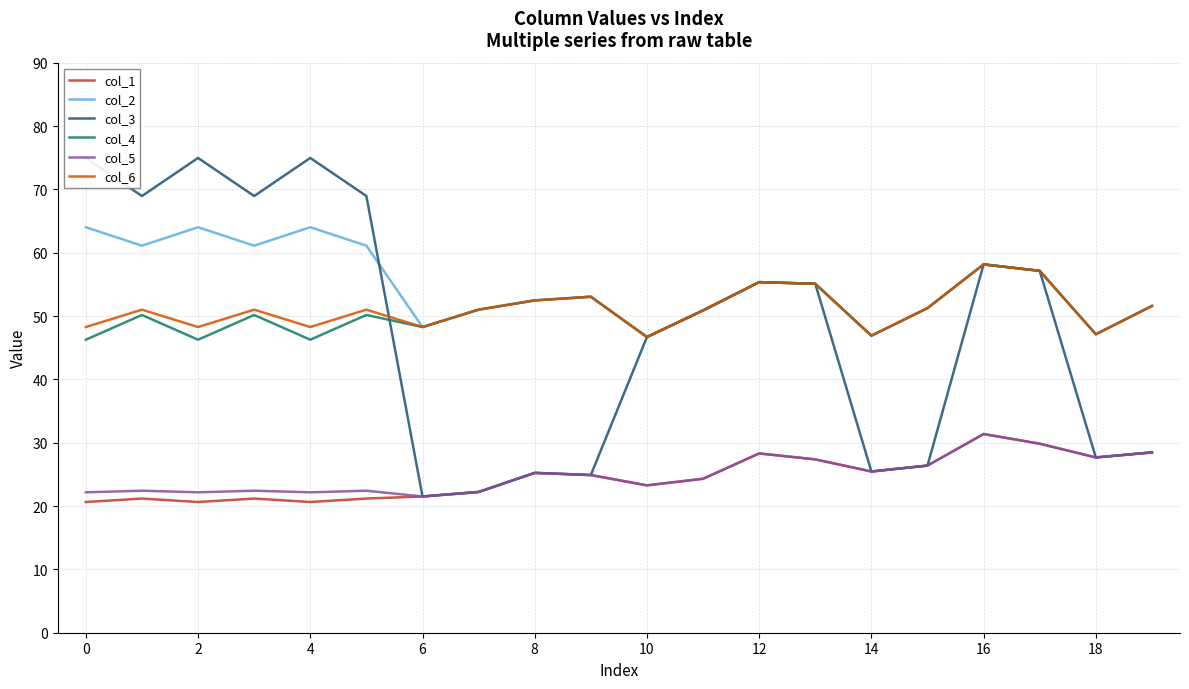

What is the lowest value of the col_1 series?

20.6